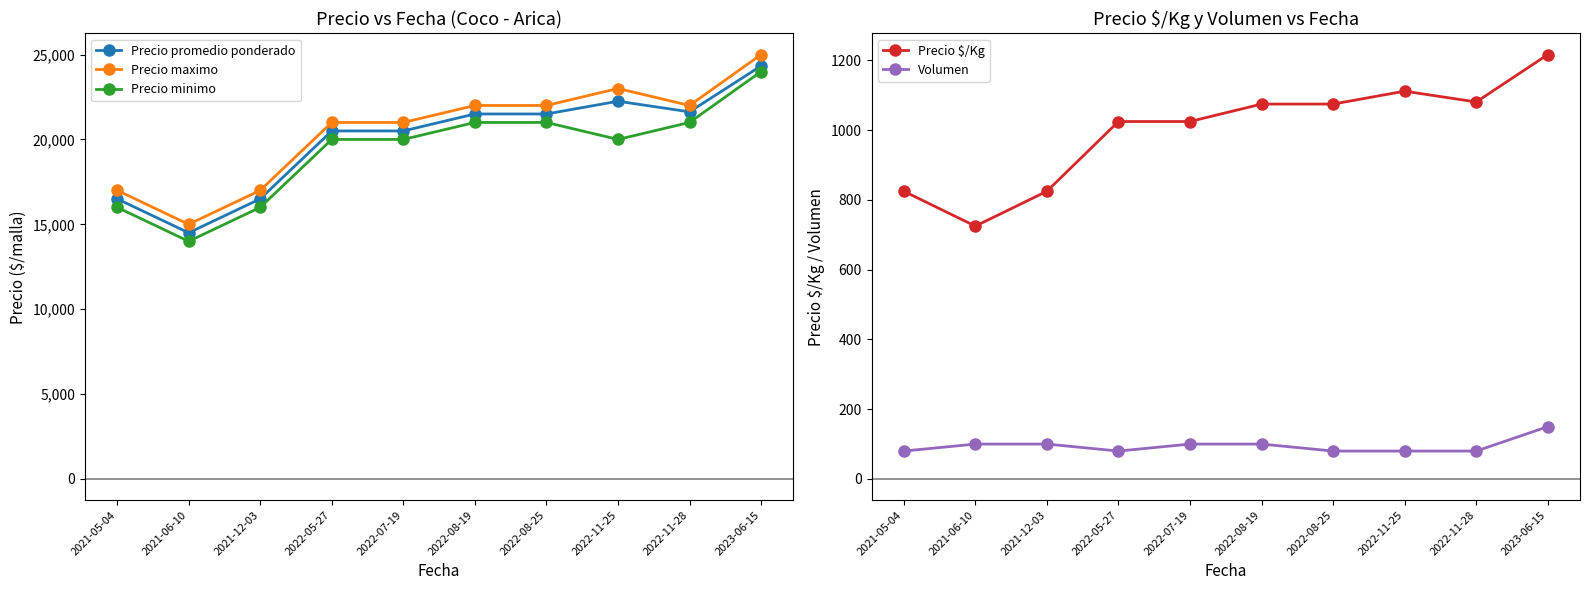

How many series are shown in this chart?

5